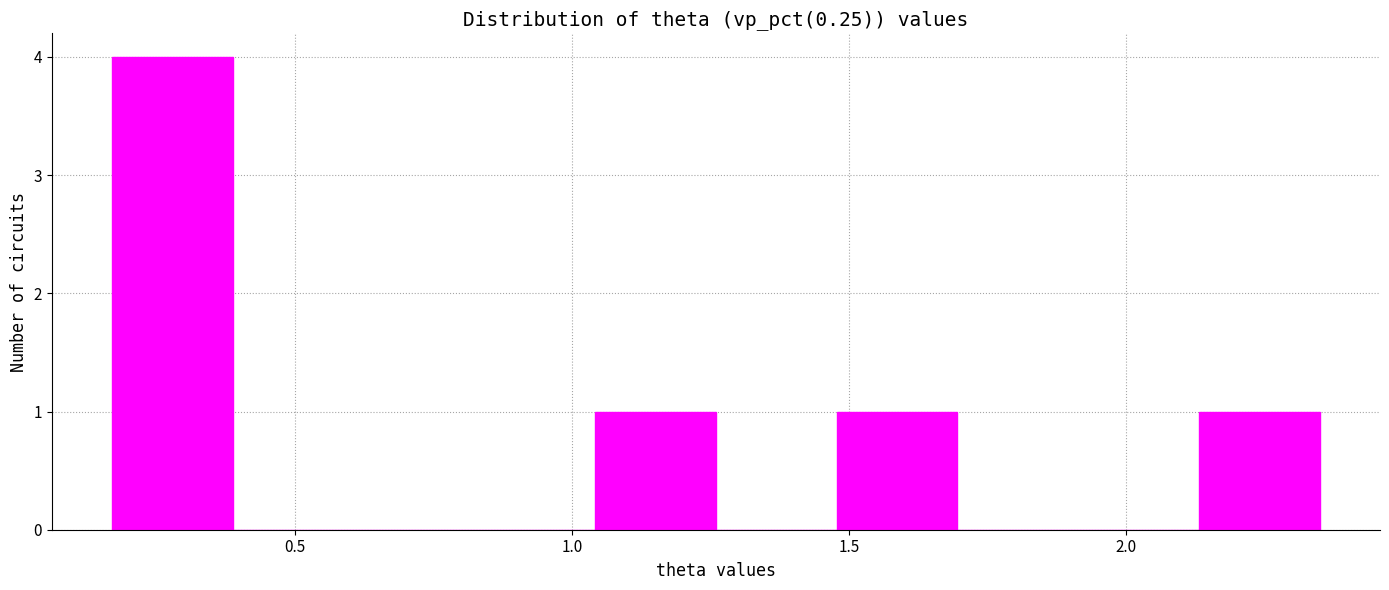

Reading left to right, list every bar in this chart as the range it spans on the x-axis followed by its height. Neither the bar edges nor the heights are printed on the chart, so give them approximately, as read against the axes.

0.15 to 0.40: 4
0.40 to 0.60: 0
0.60 to 0.80: 0
0.80 to 1.05: 0
1.05 to 1.25: 1
1.25 to 1.50: 0
1.50 to 1.70: 1
1.70 to 1.90: 0
1.90 to 2.15: 0
2.15 to 2.35: 1